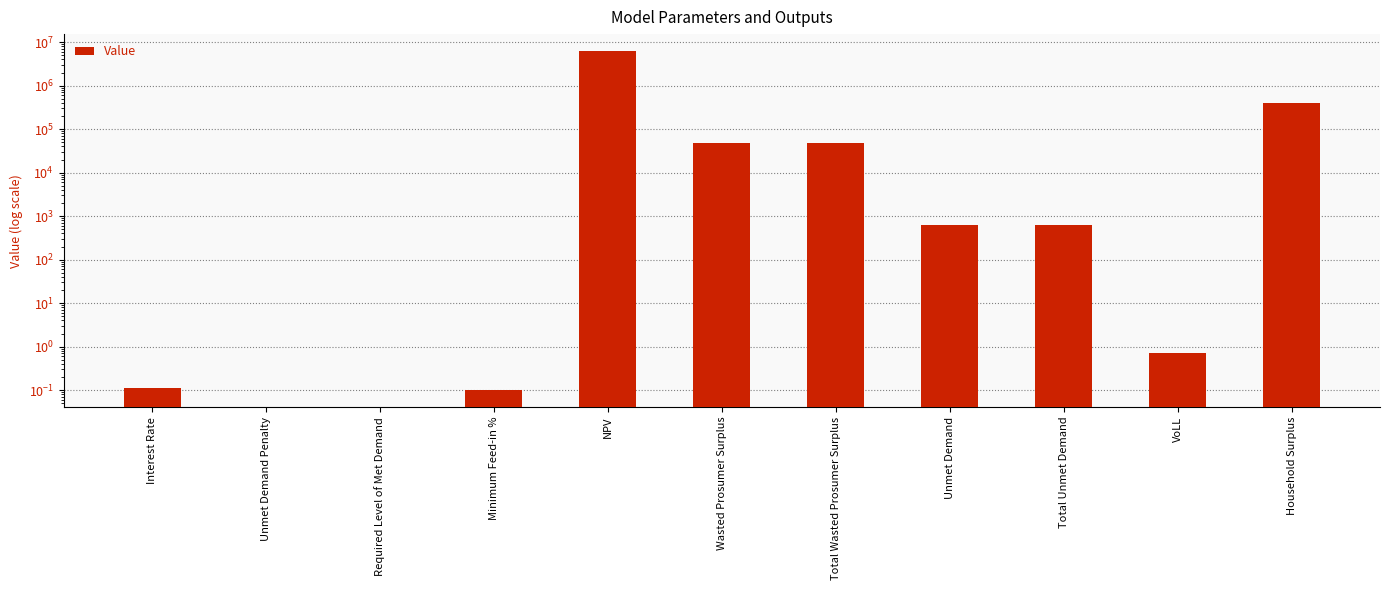

What is the difference between the second highest and minimum values?

391935.2